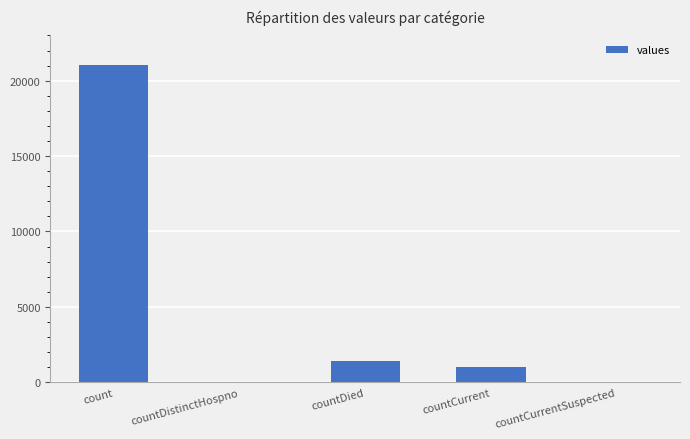

Reading right to left, transcribe all the data shown in this chart.

countCurrentSuspected=0	countCurrent=1006	countDied=1405	countDistinctHospno=0	count=21050